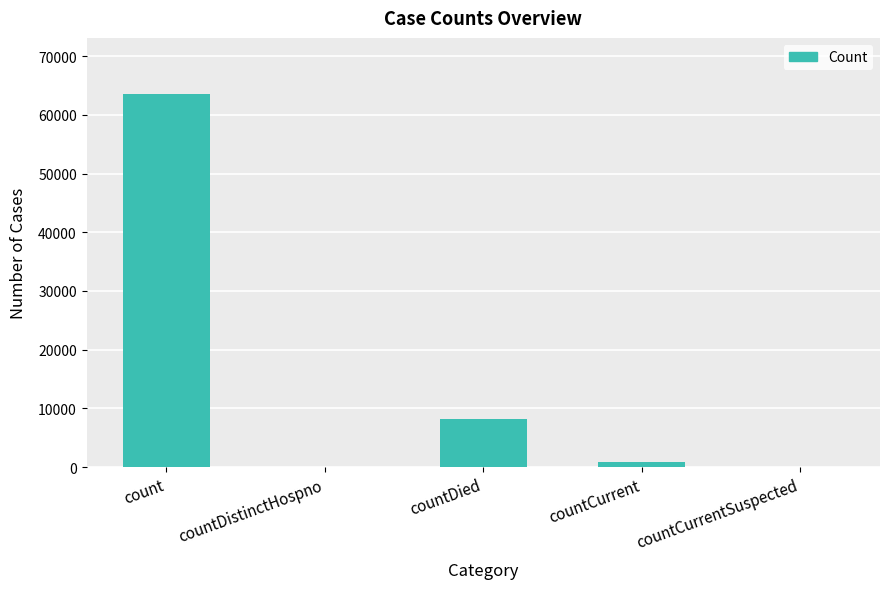

Which label corresponds to the largest value in the chart?

count